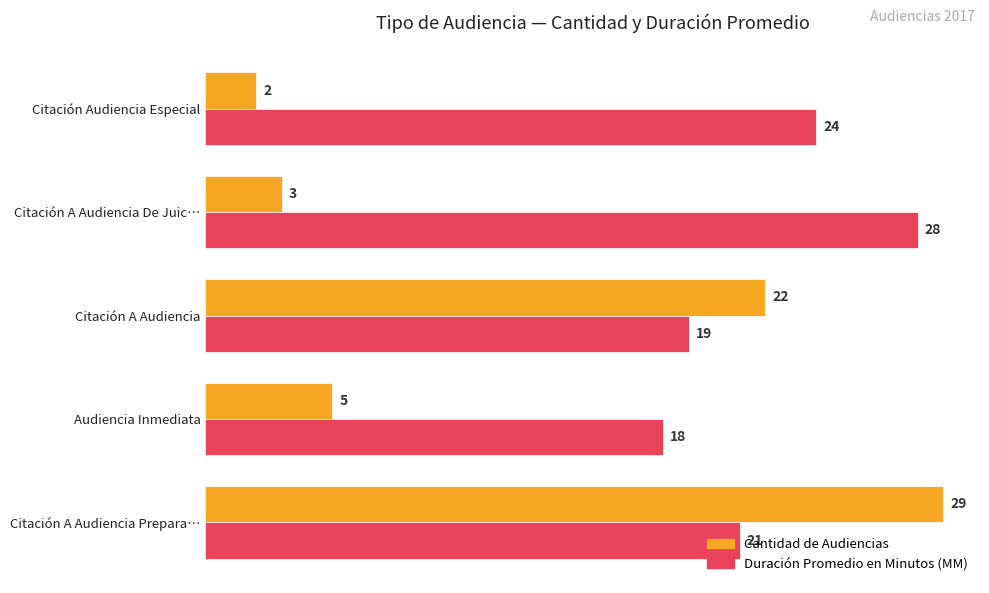

Which series changed the most between Citación A Audiencia and Citación A Audiencia Prepara…?

Cantidad de Audiencias